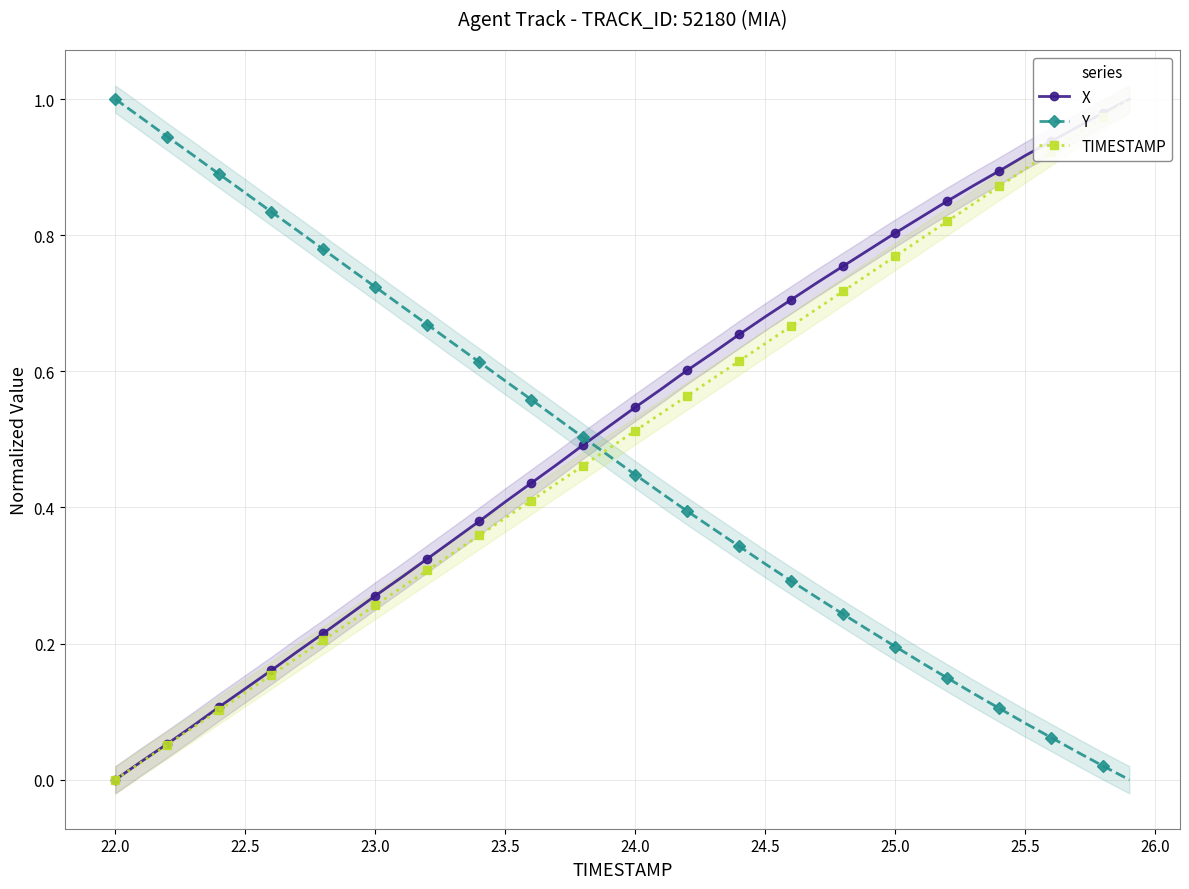

What position from the right is 24.5?

34